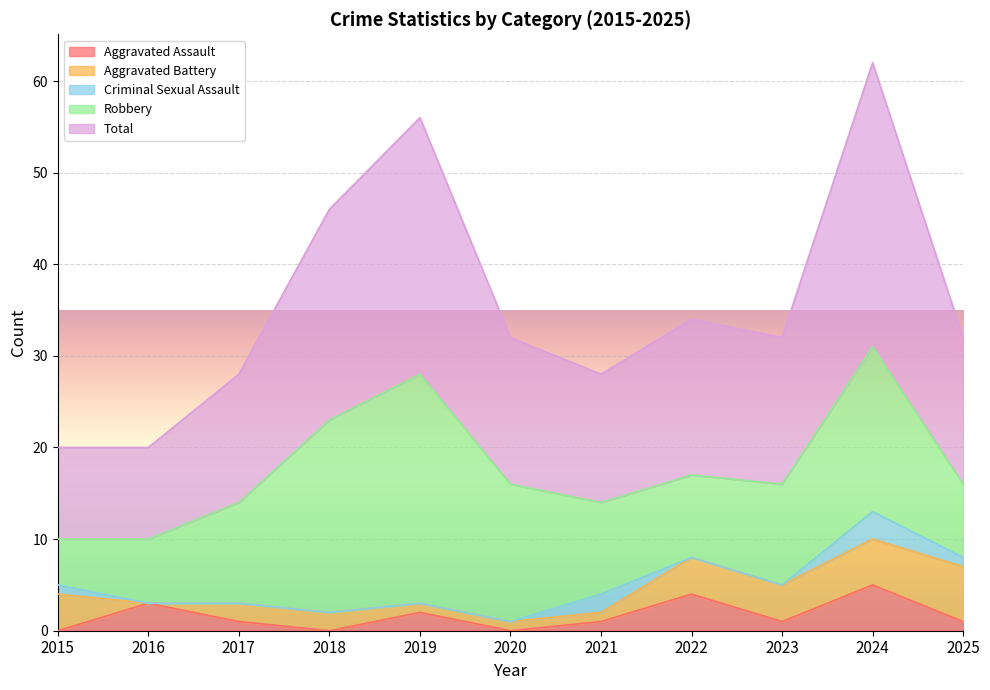

True or false: Robbery has a value of 14 at 2025.

False